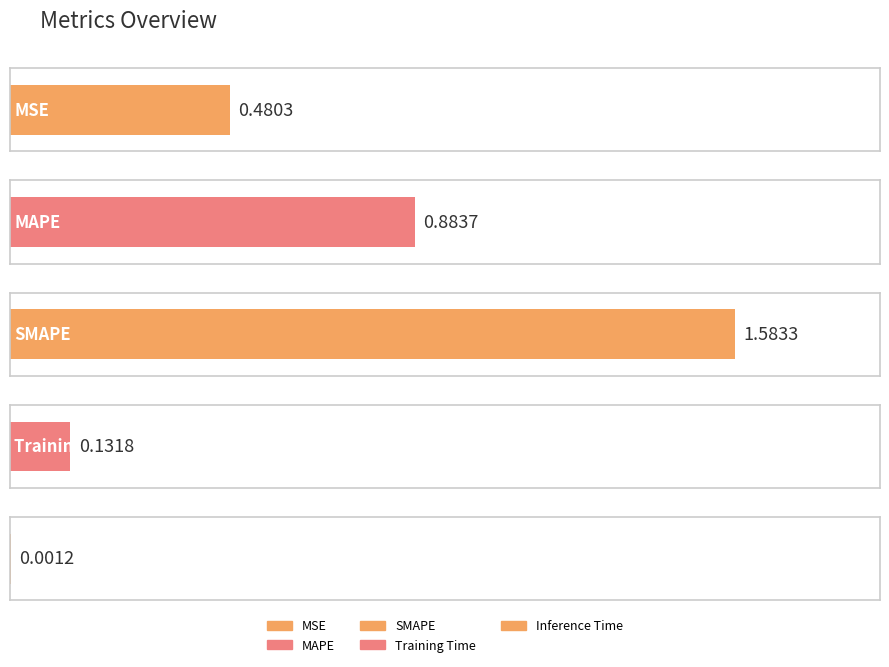

List the labels in order of value, smallest first.

Inference Time, Training Time, MSE, MAPE, SMAPE